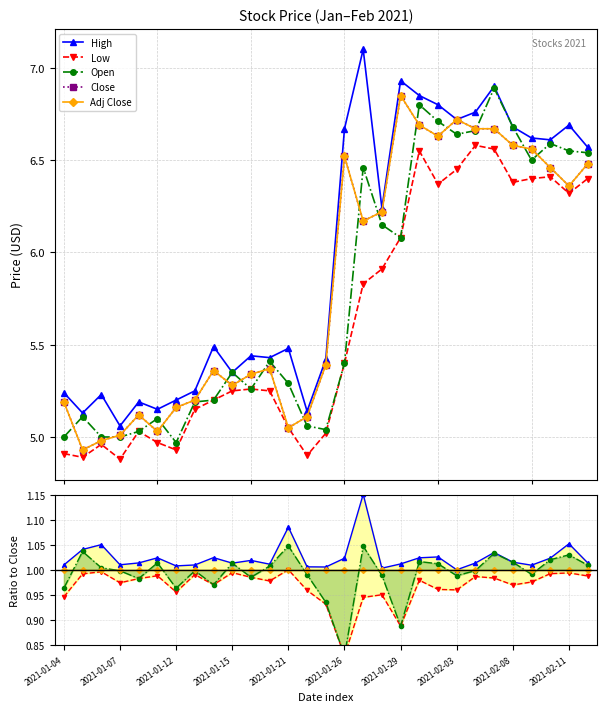

What is the value of the Close point at the 9th from the left?

5.4